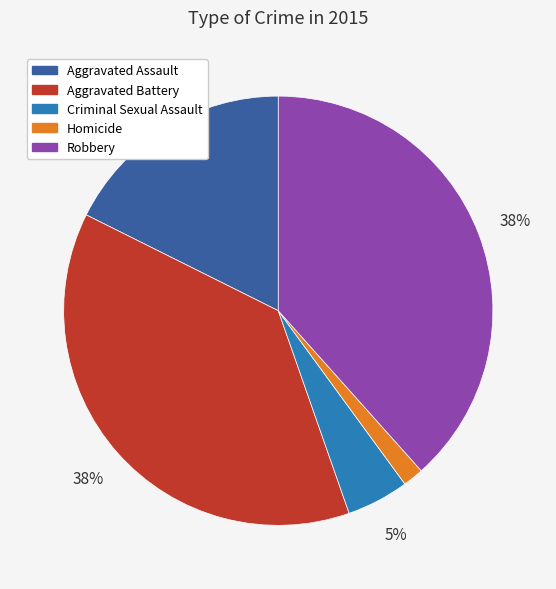

Which has a higher value, Homicide or Aggravated Battery?

Aggravated Battery